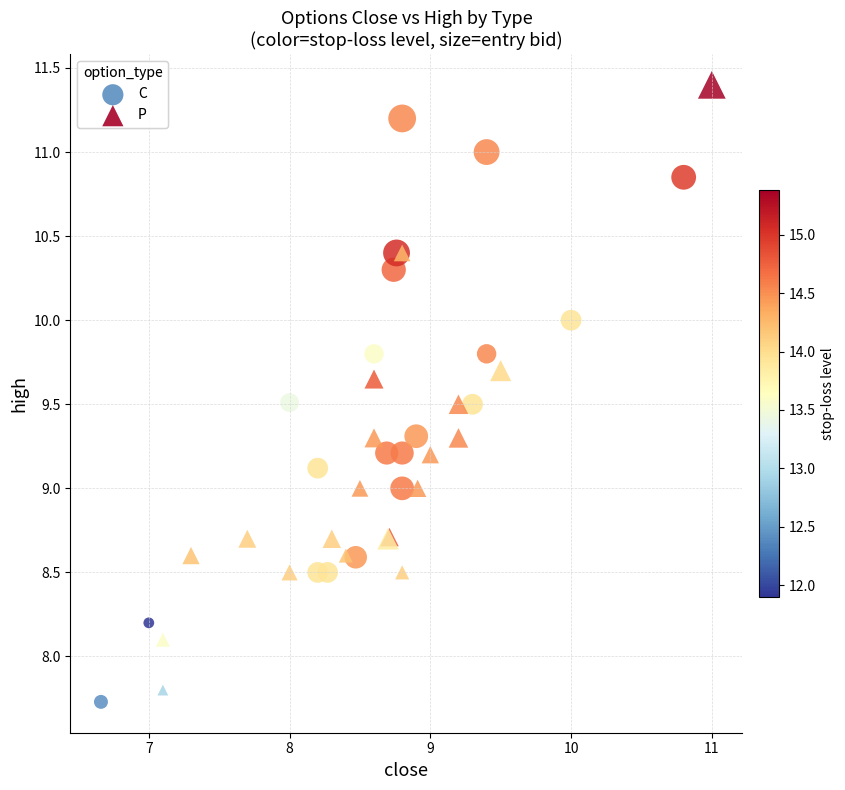

Which series contains the highest Y value?

P